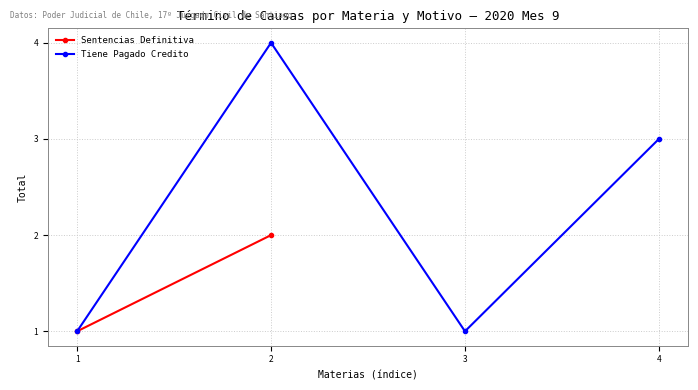

What is the value of the 2nd point from the left?

4